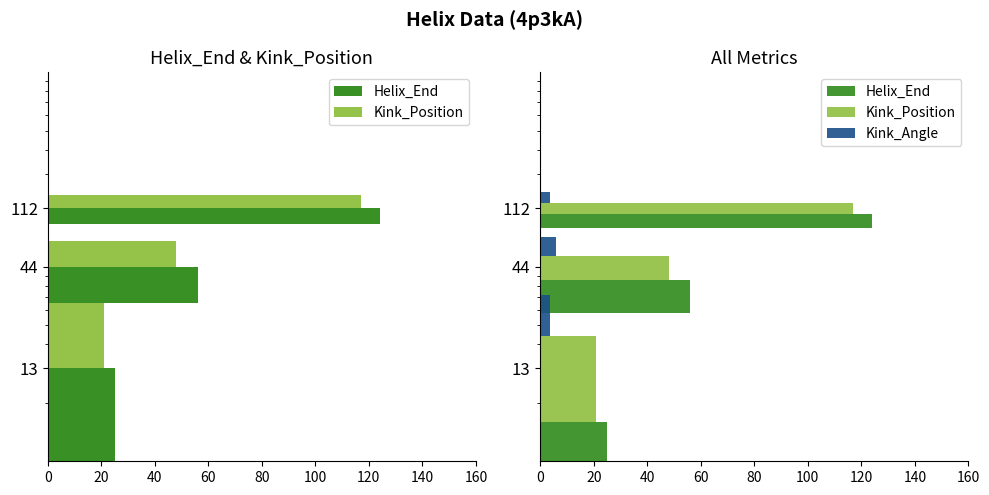

How many values in the Helix_End series are below 56?

1